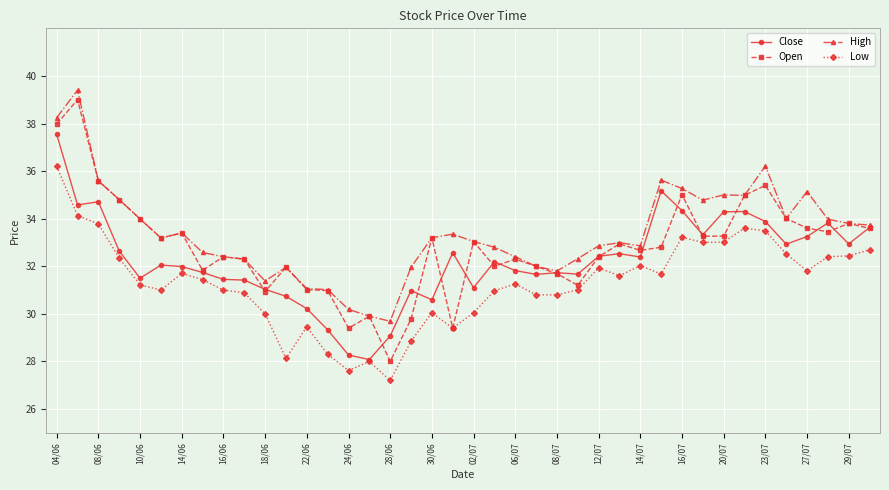

What is the value of the High point at the 20th from the left?

33.4